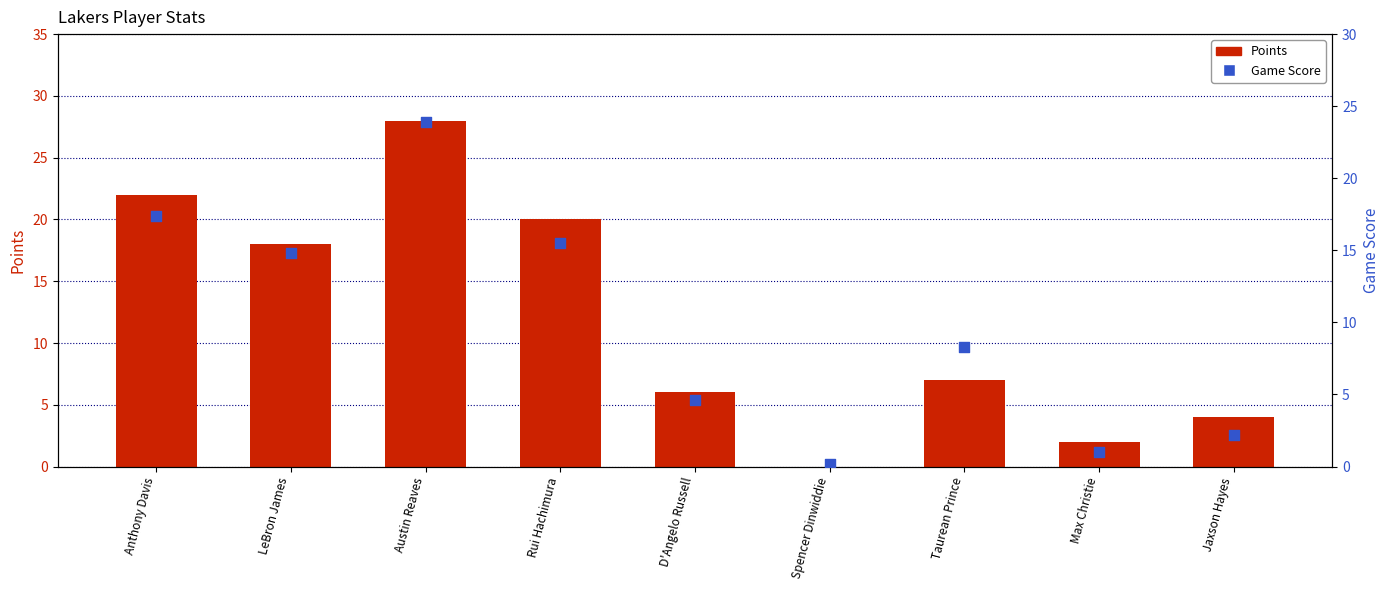

Which series contains the lowest Y value?

Points